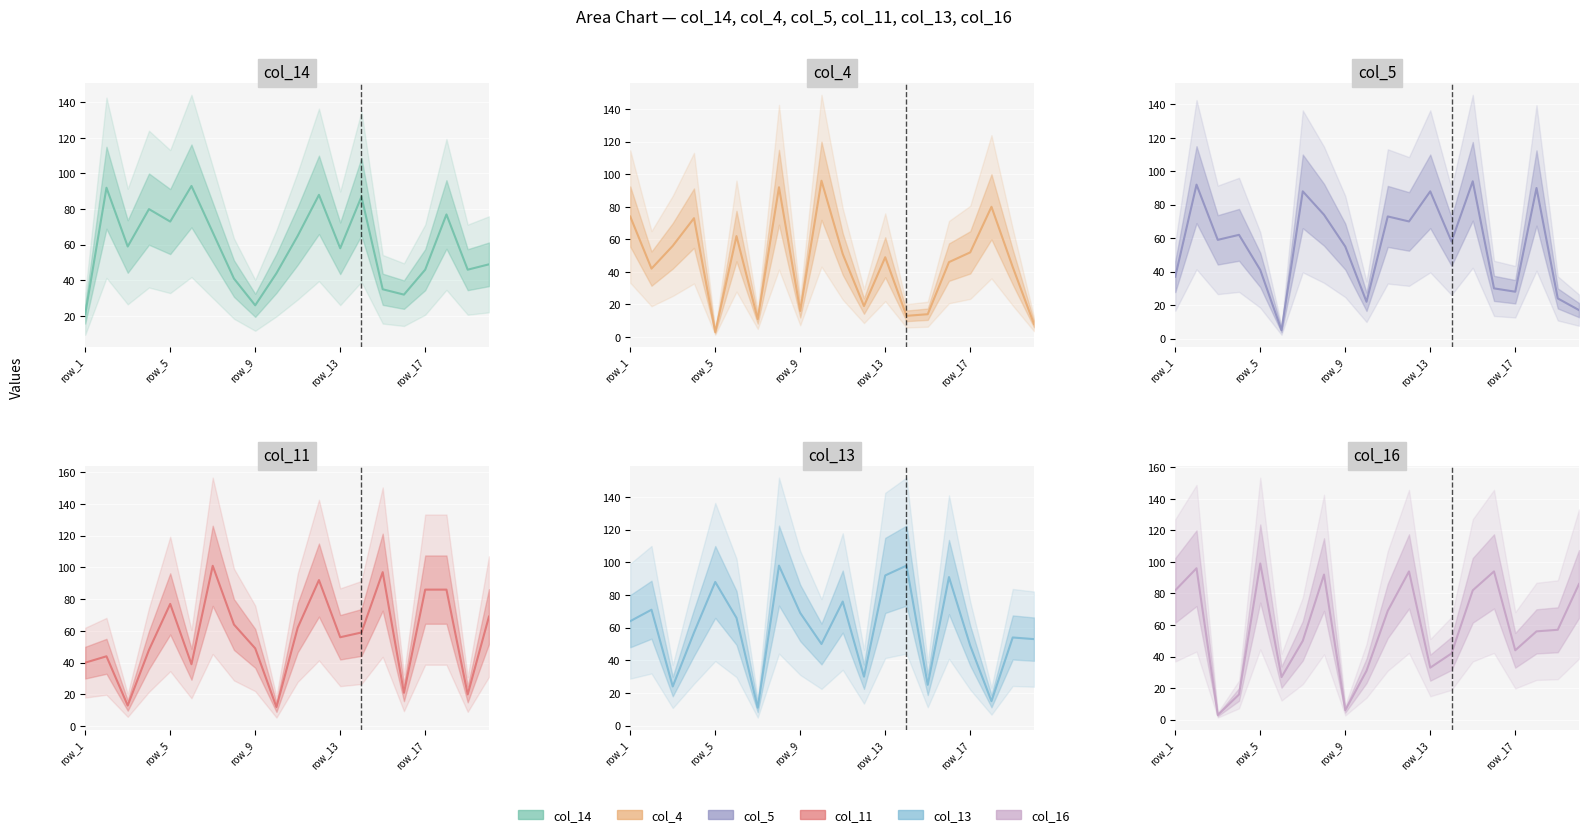

At how many categories does at least one series exceed 69?

17